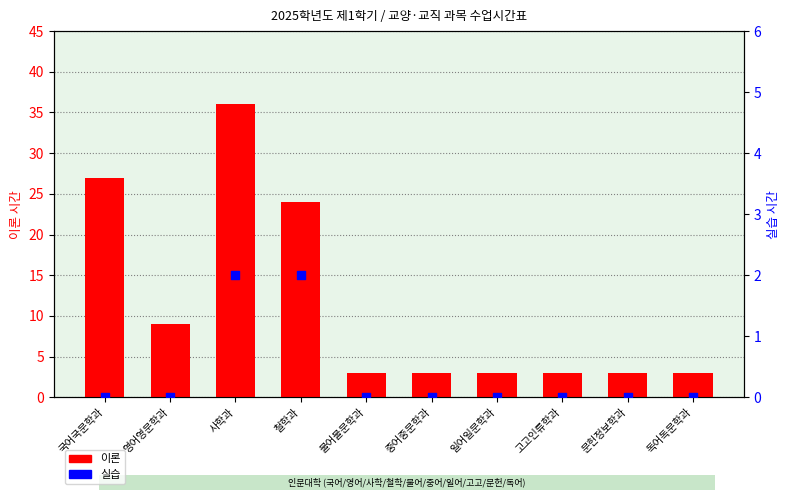

What is the total value across all series at 중어중문학과?

3